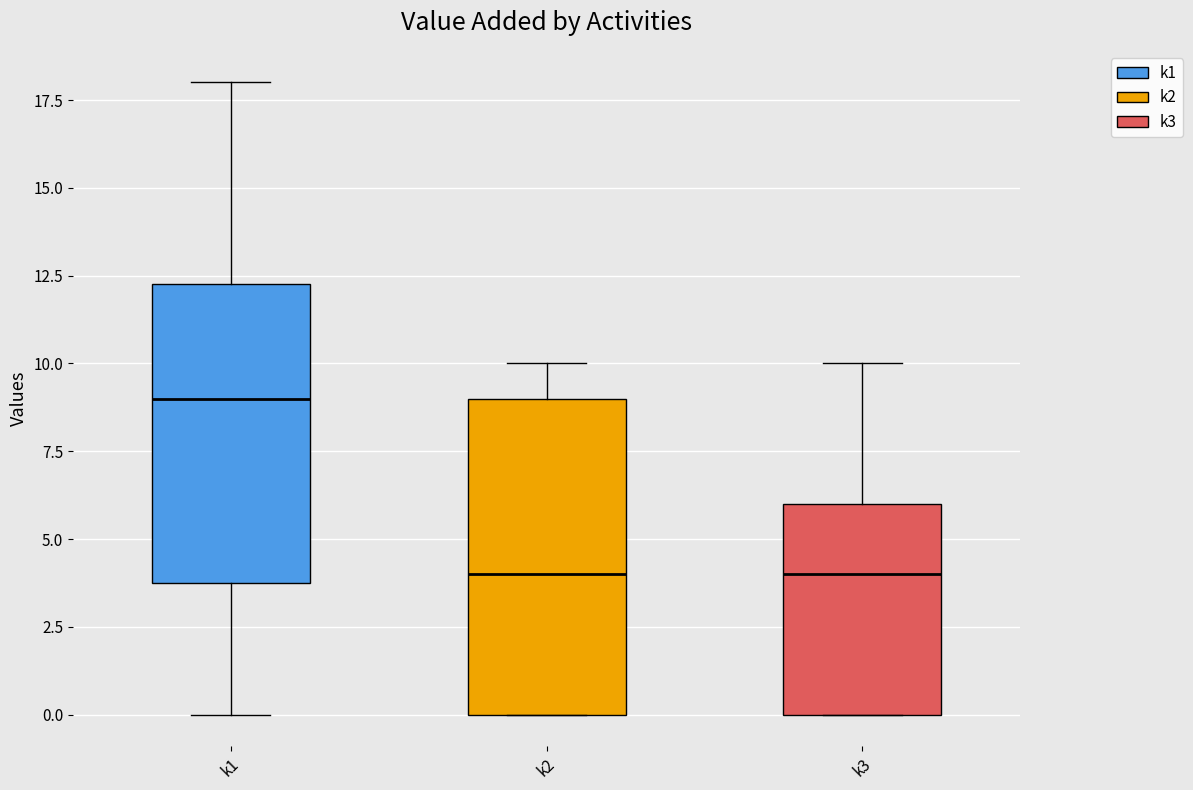

Which box has the highest median line?

k1